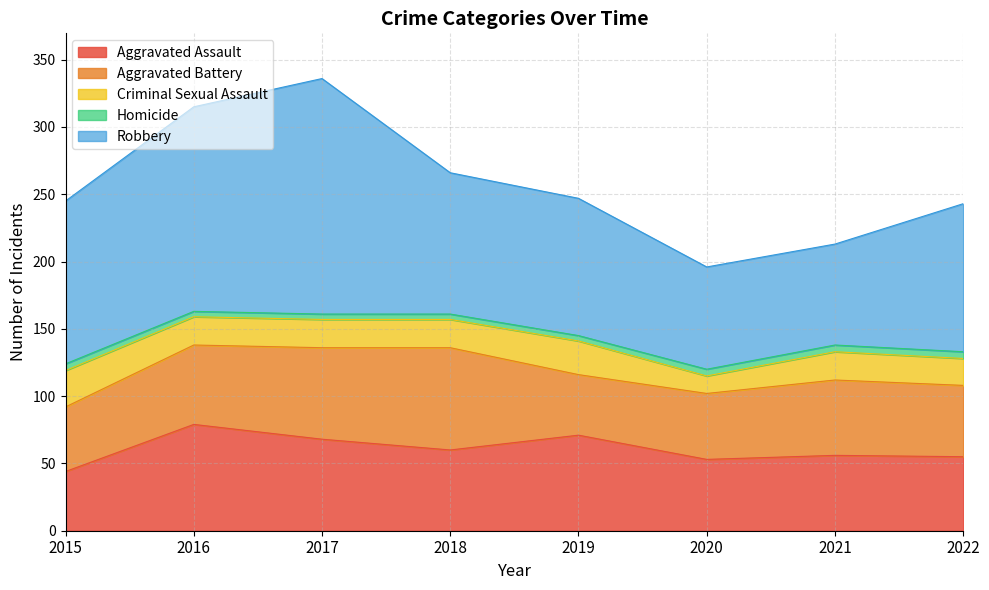

Does the chart display data point markers on the line(s)?

No